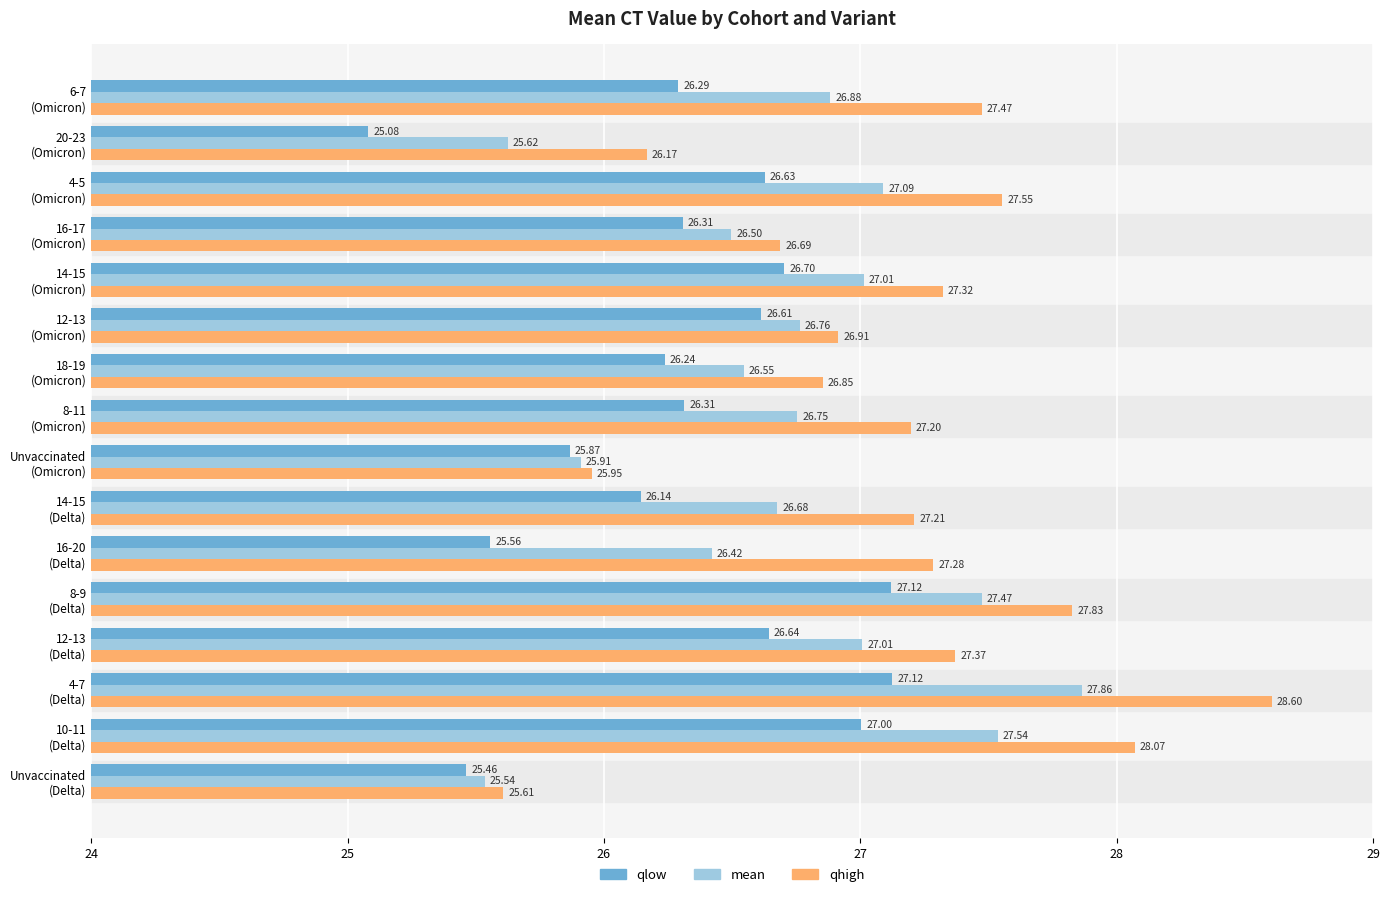

Which series has the largest range (max minus min)?

qhigh